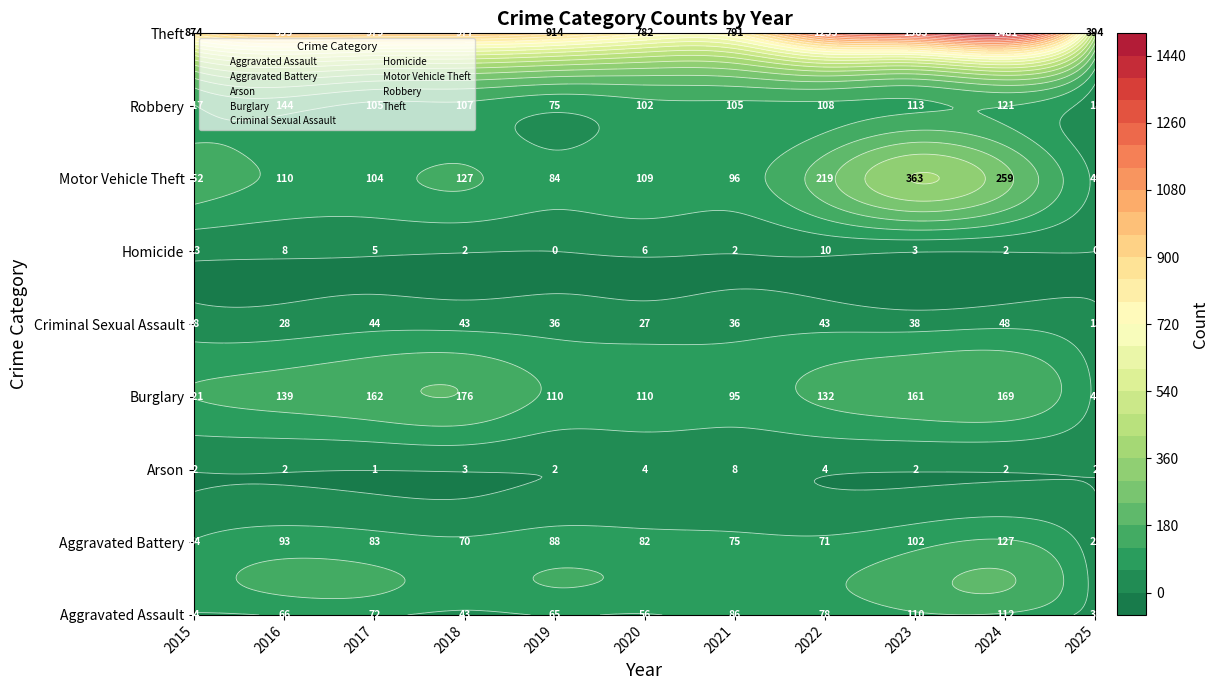

Reading left to right, what are all the values shown in this chart?

Aggravated Assault: 54	66	72	43	65	56	86	78	110	112	31
Aggravated Battery: 64	93	83	70	88	82	75	71	102	127	22
Arson: 2	2	1	3	2	4	8	4	2	2	2
Burglary: 121	139	162	176	110	110	95	132	161	169	48
Criminal Sexual Assault: 28	28	44	43	36	27	36	43	38	48	13
Homicide: 13	8	5	2	0	6	2	10	3	2	0
Motor Vehicle Theft: 152	110	104	127	84	109	96	219	363	259	49
Robbery: 117	144	105	107	75	102	105	108	113	121	18
Theft: 874	999	979	977	914	782	791	1235	1363	1481	394